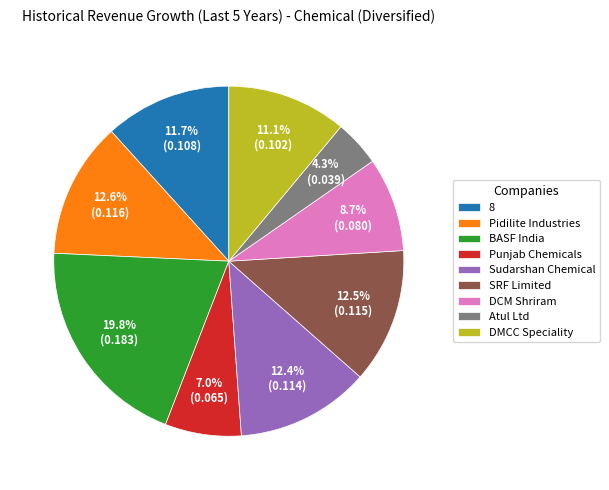

To the nearest percent, what is the average slice percentage?

11%